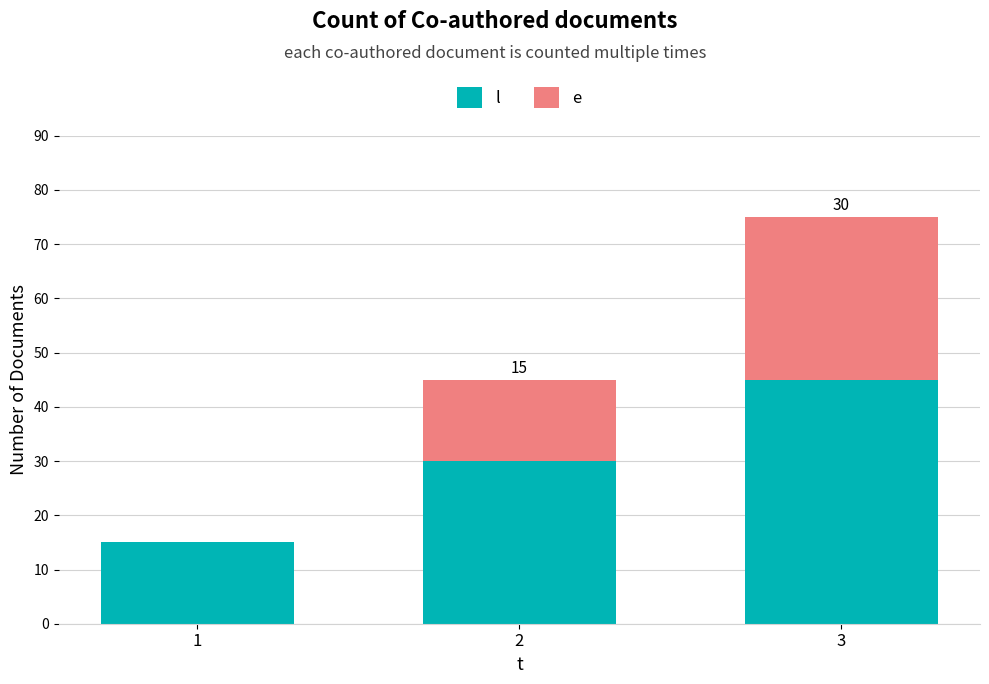

At which category is the sum across all series the highest?

3